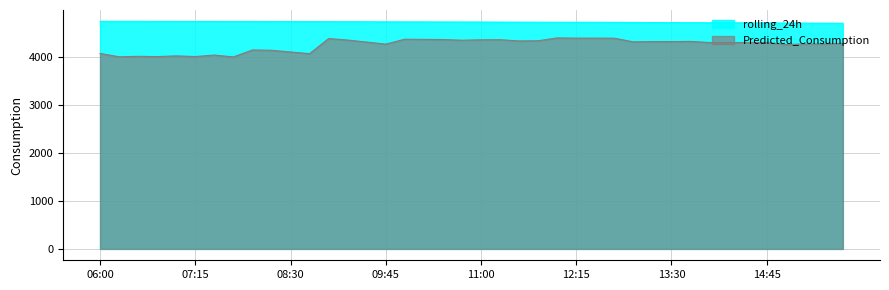

What is the value of the rolling_24h point at the 31st from the left?

4722.4